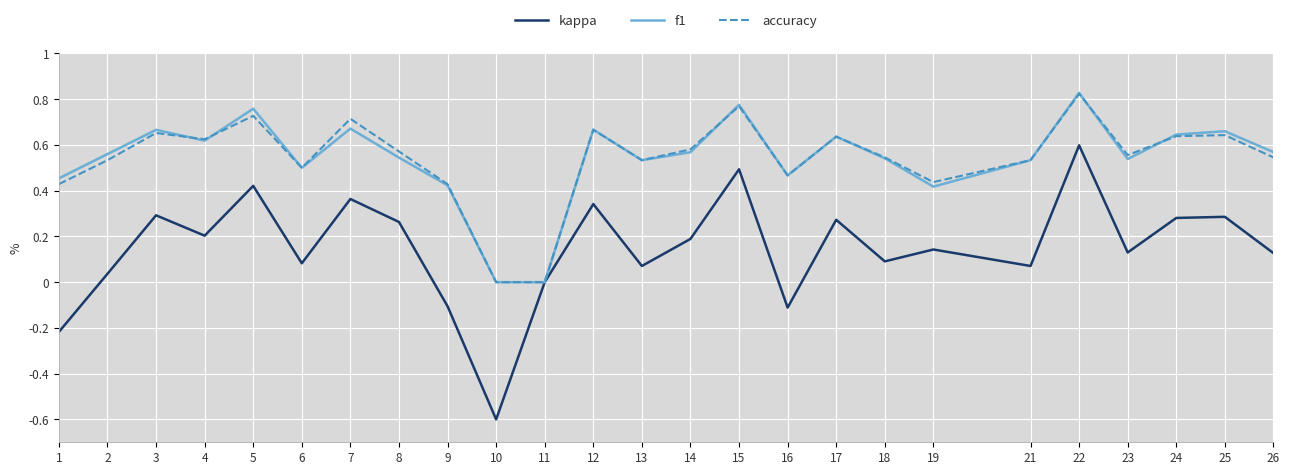

At which label does kappa reach its minimum?

10